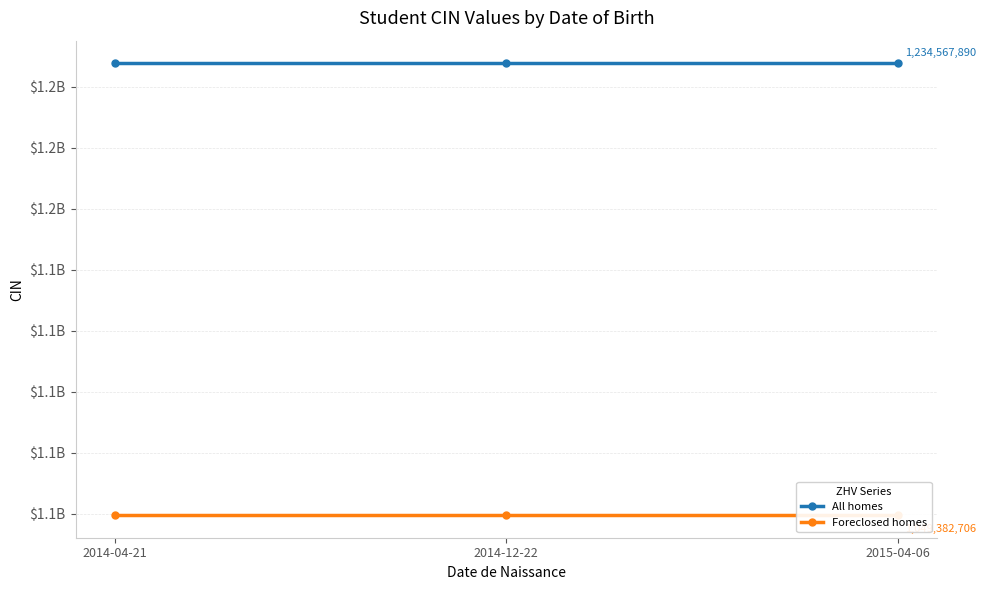

What are all the series names shown in the legend?

All homes, Foreclosed homes